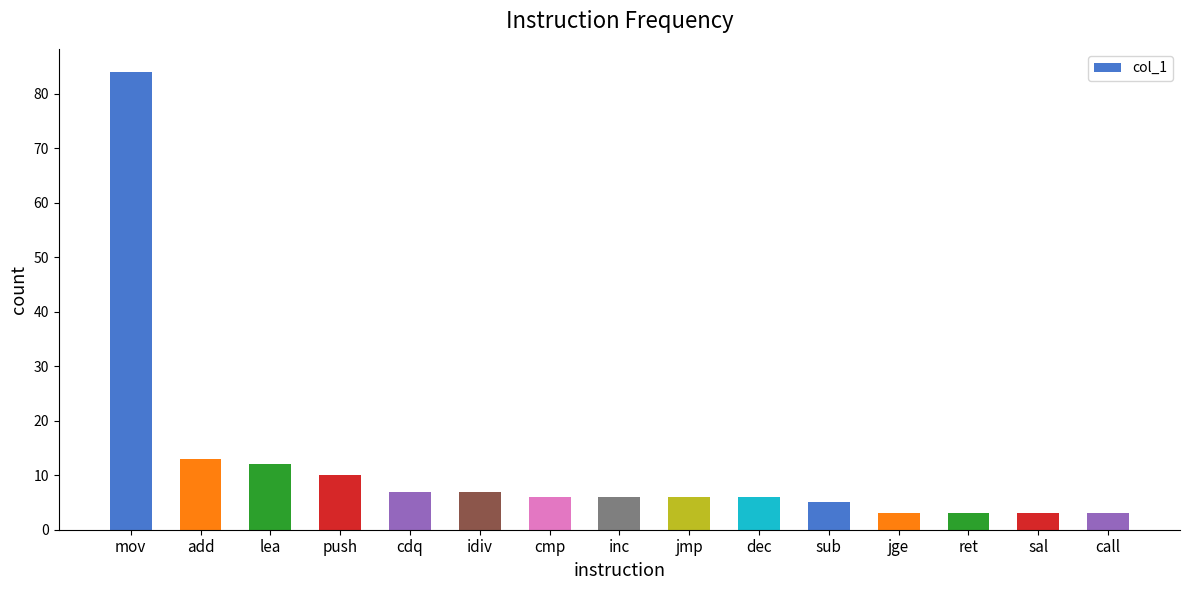

Which category has the highest value across all series?

mov